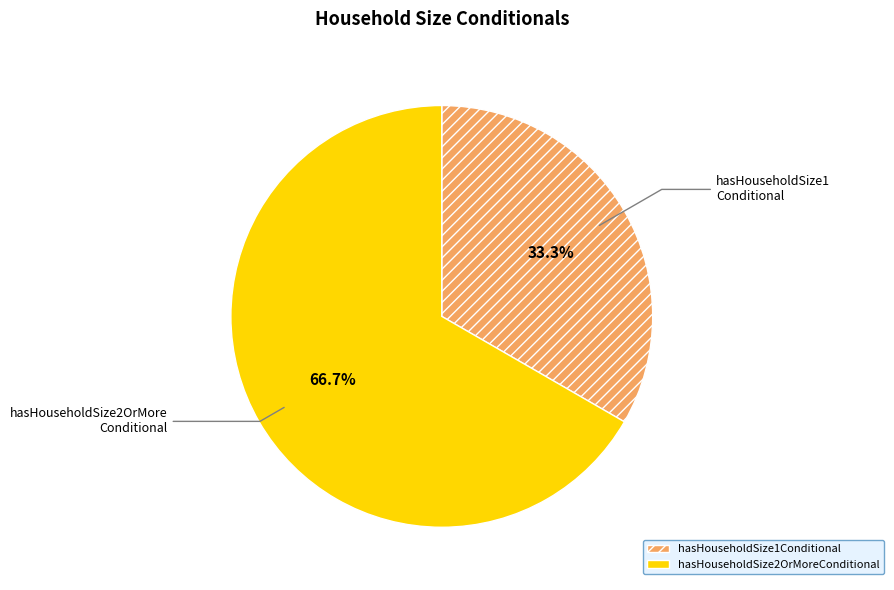

Is it true that hasHouseholdSize1Conditional is 33% of the pie?

True